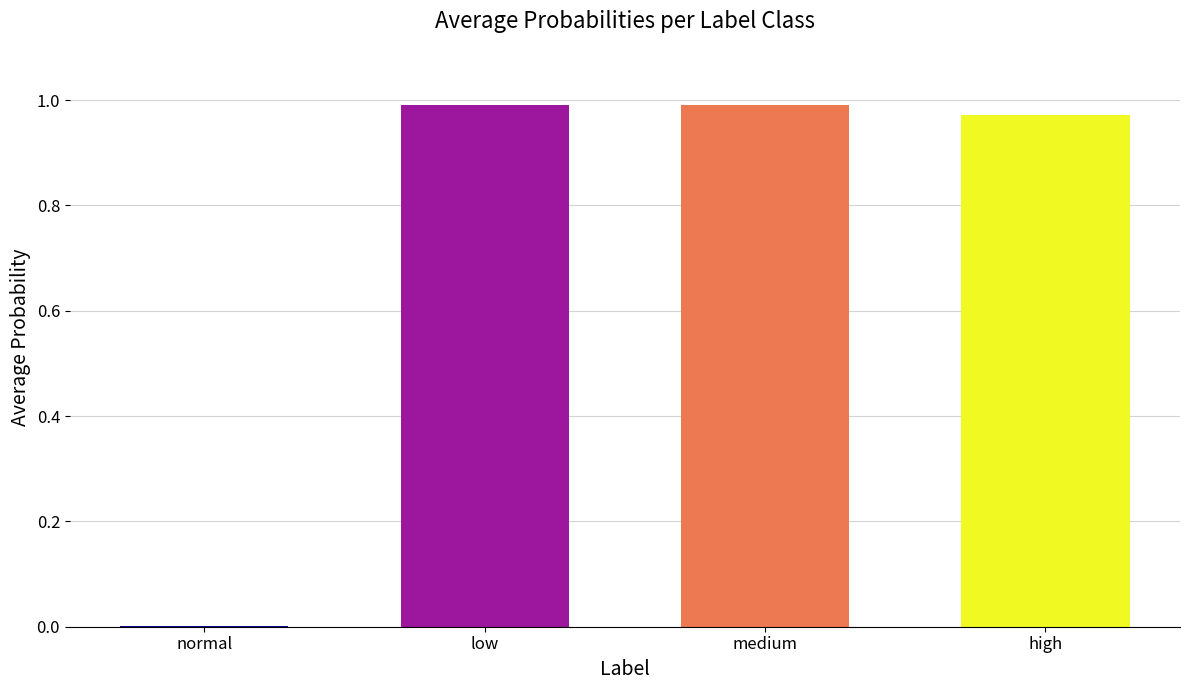

True or false: the data shows 0.0 at normal.

True